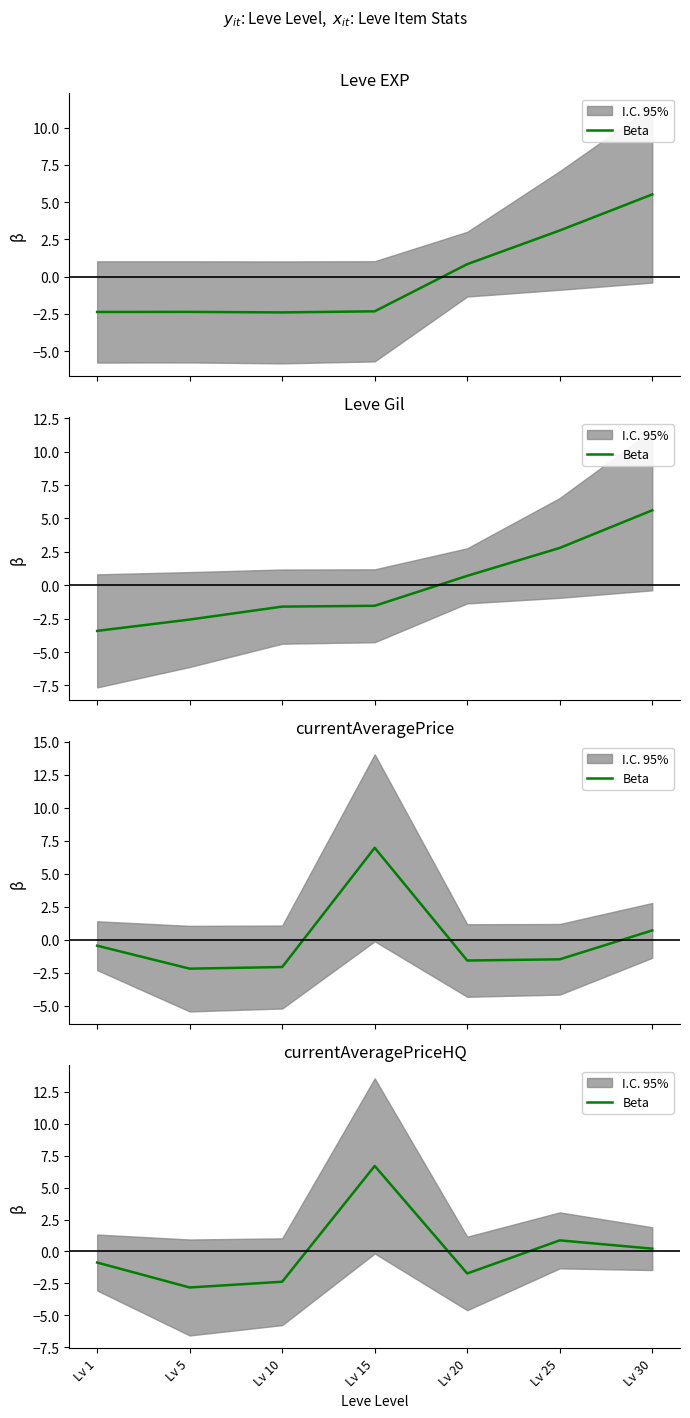

What is the difference between the maximum and minimum values?

9.5